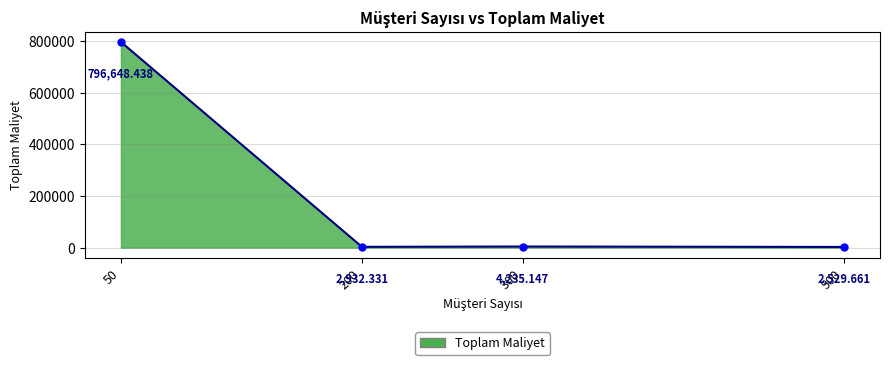

The value at 50 is 796648.4. True or false?

True